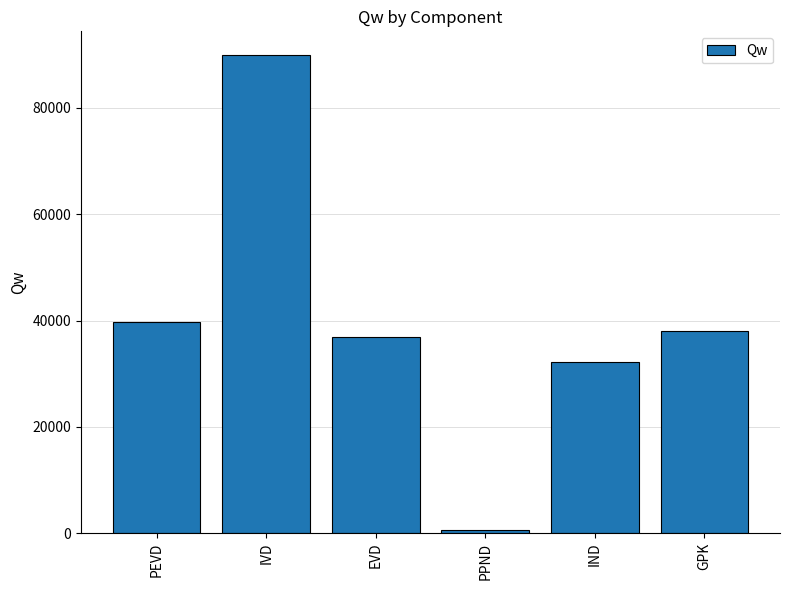

What is the value of the 3rd bar from the left?

36911.4